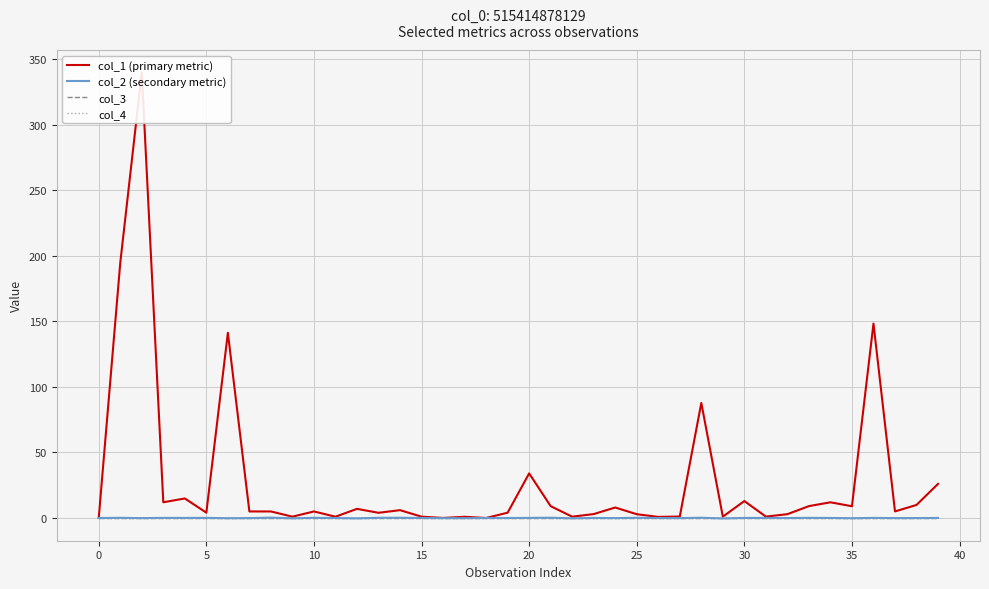

Between 21 and 36, which series saw the biggest shift?

col_1 (primary metric)